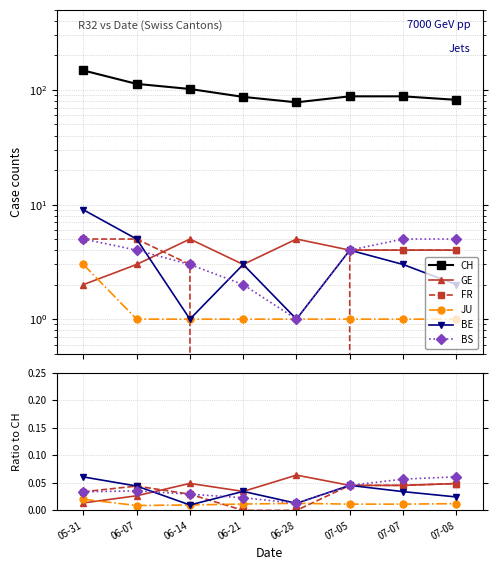

Reading right to left, extract all data points from this chart.

CH: 82.0	88.0	88.0	78.0	87.0	102.0	113.0	148.0
GE: 0.0	0.0	0.0	0.1	0.0	0.0	0.0	0.0
FR: 0.0	0.0	0.0	0.0	0.0	0.0	0.0	0.0
JU: 0.0	0.0	0.0	0.0	0.0	0.0	0.0	0.0
BE: 0.0	0.0	0.0	0.0	0.0	0.0	0.0	0.1
BS: 0.1	0.1	0.0	0.0	0.0	0.0	0.0	0.0